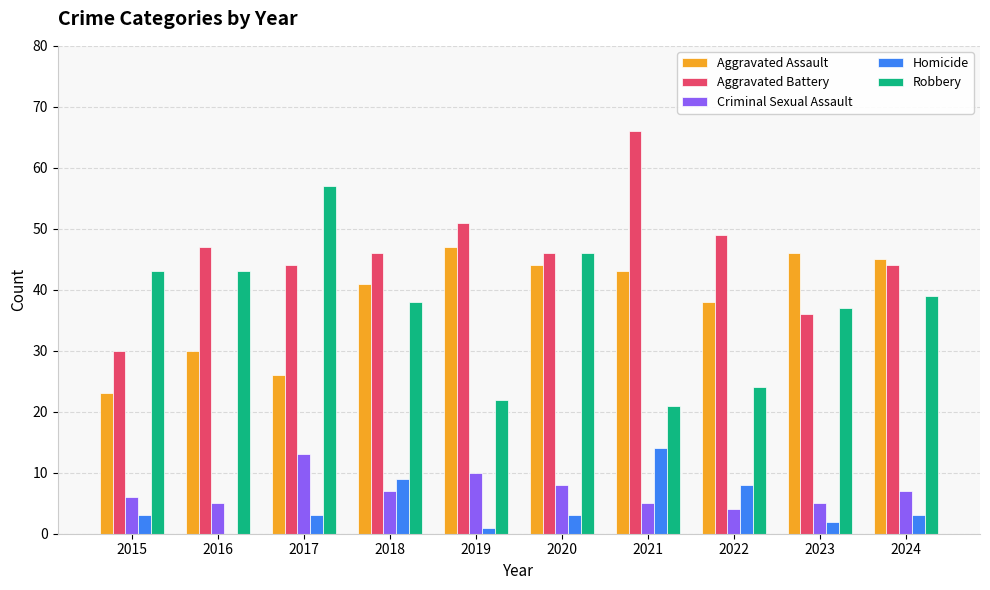

What is the sum of all Aggravated Battery values?

459